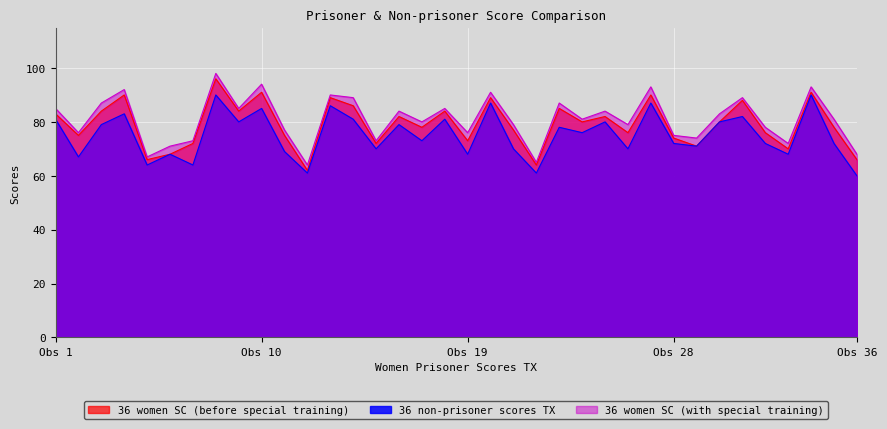

What is the difference between the second highest and minimum values in the 36 women SC (before special training) series?

29